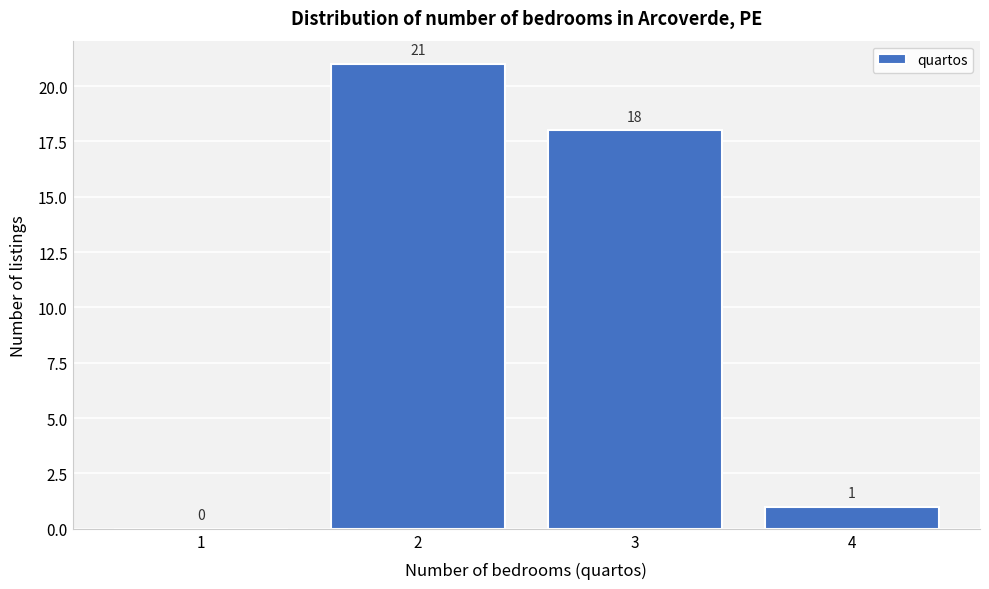

Reading right to left, extract all data points from this chart.

4=1	3=18	2=21	1=0